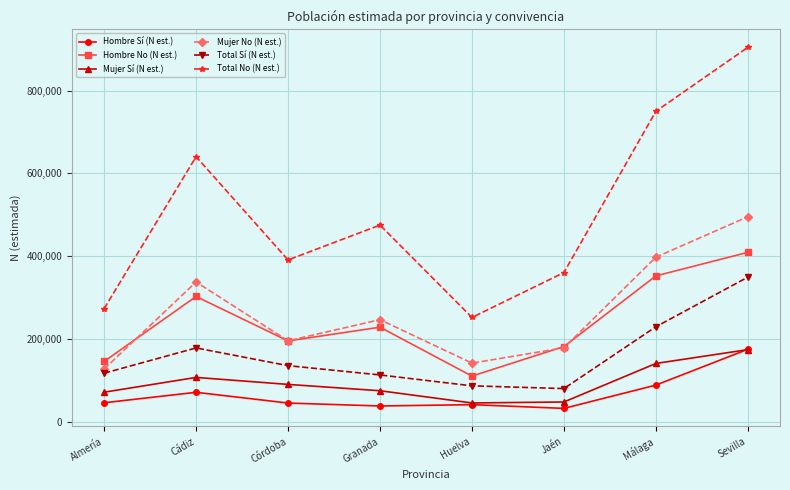

True or false: Mujer Sí (N est.) has more than 1 points higher than both neighbors.

False